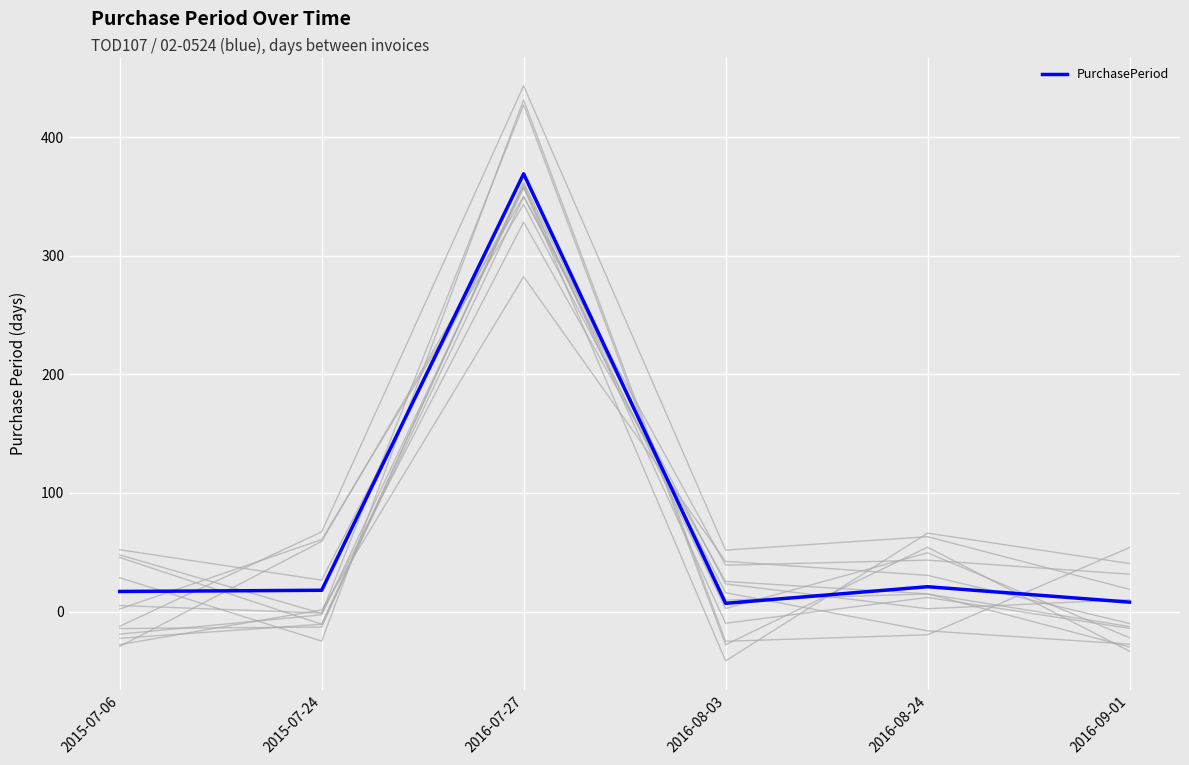

What is the value of the 2nd point from the left?

18